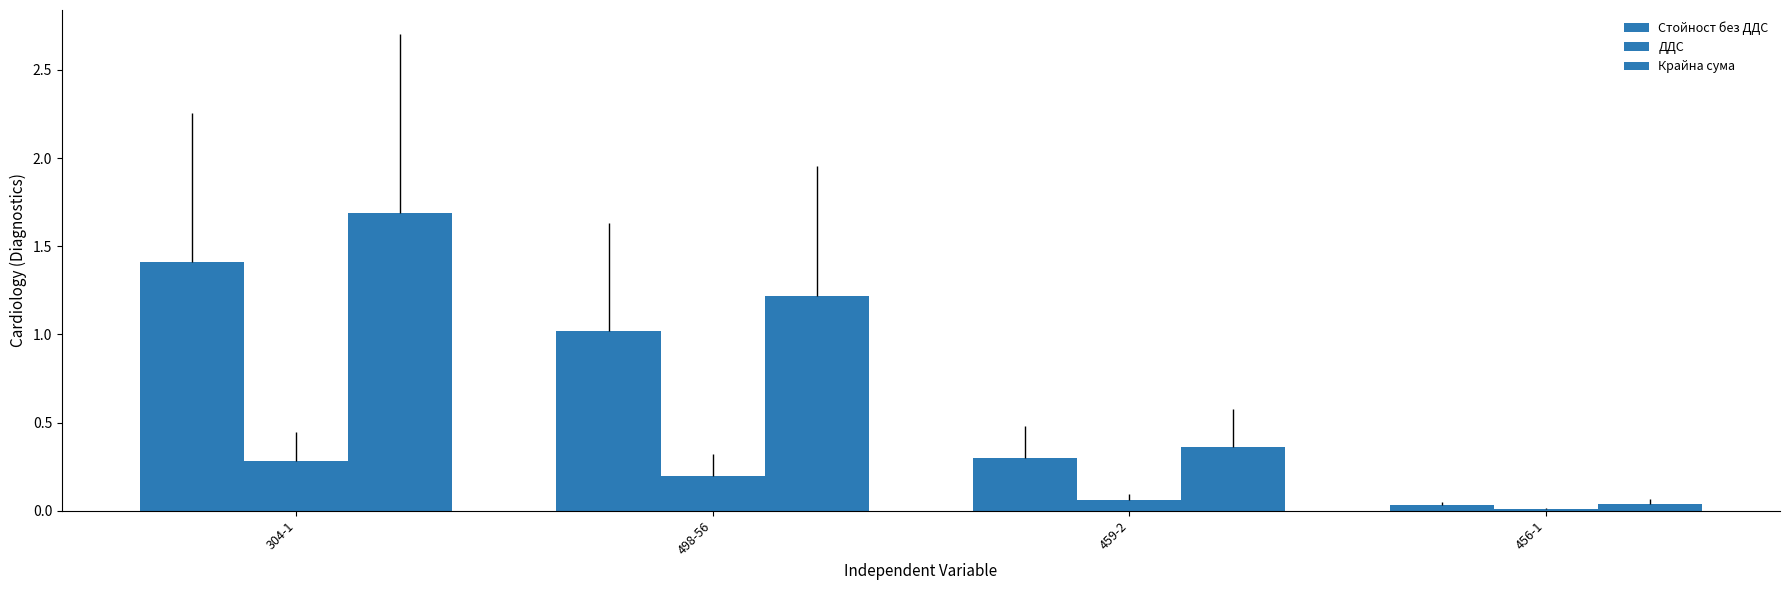

Where is Стойност без ДДС nearest to the value 0?

456-1